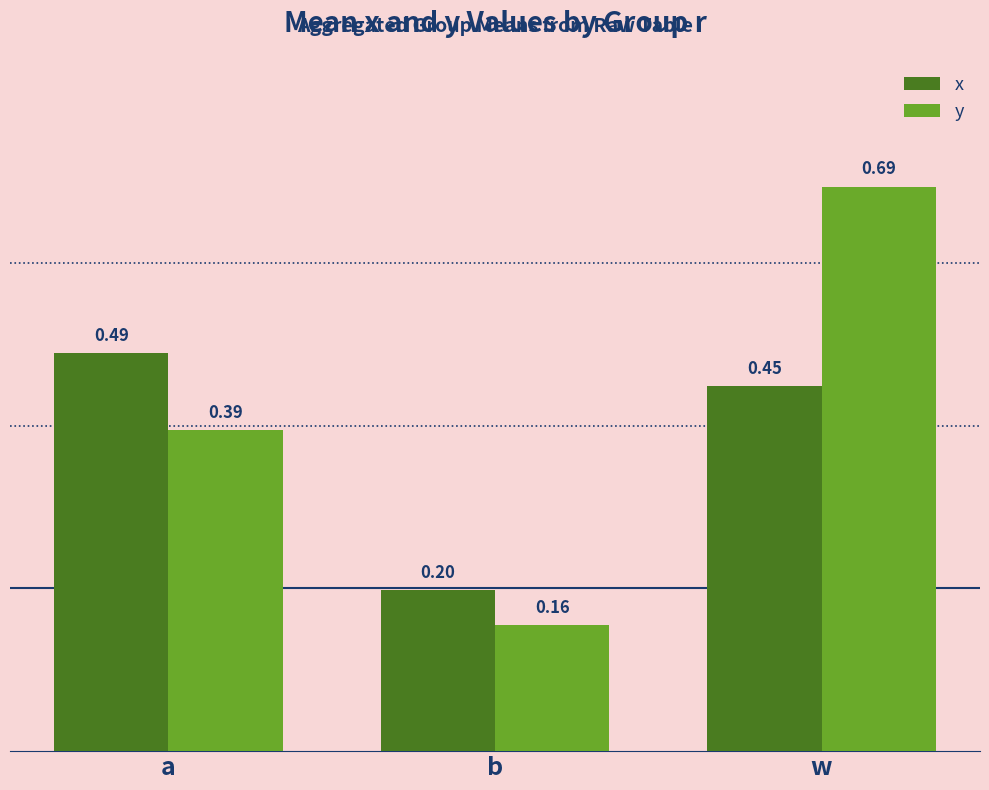

Are the bars horizontal?

No